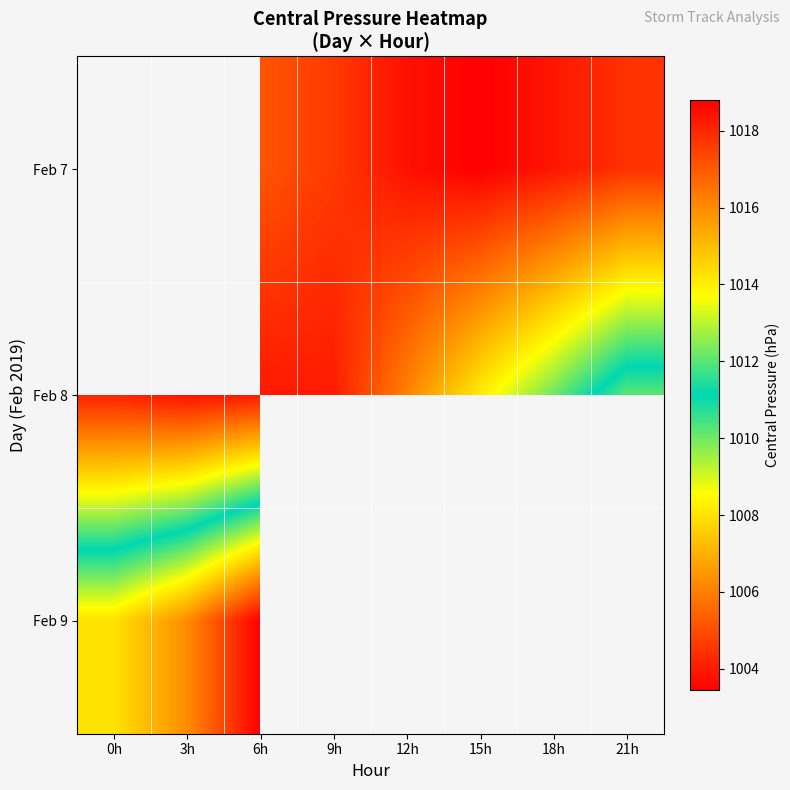

Count the number of categories in the chart.

8